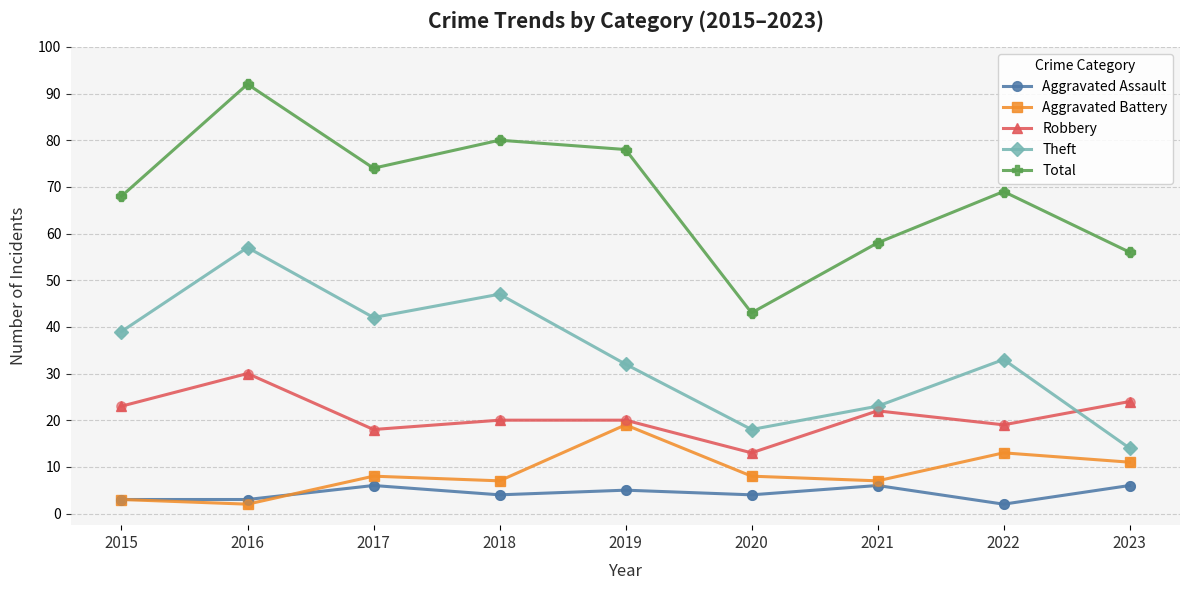

What are all the series names shown in the legend?

Aggravated Assault, Aggravated Battery, Robbery, Theft, Total